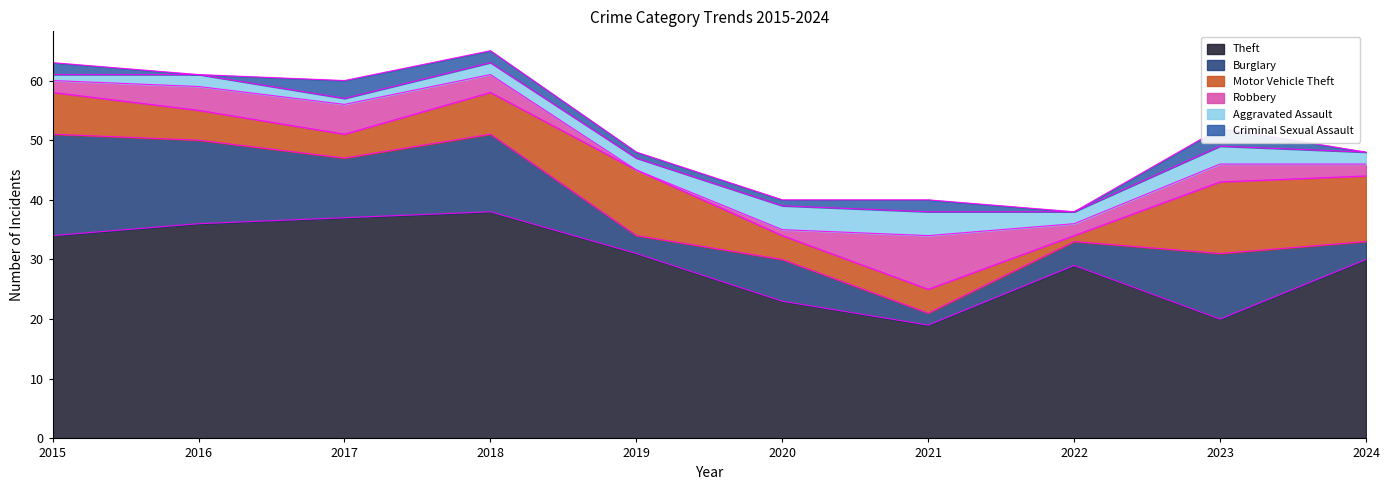

How many values in the Robbery series are below 3?

5